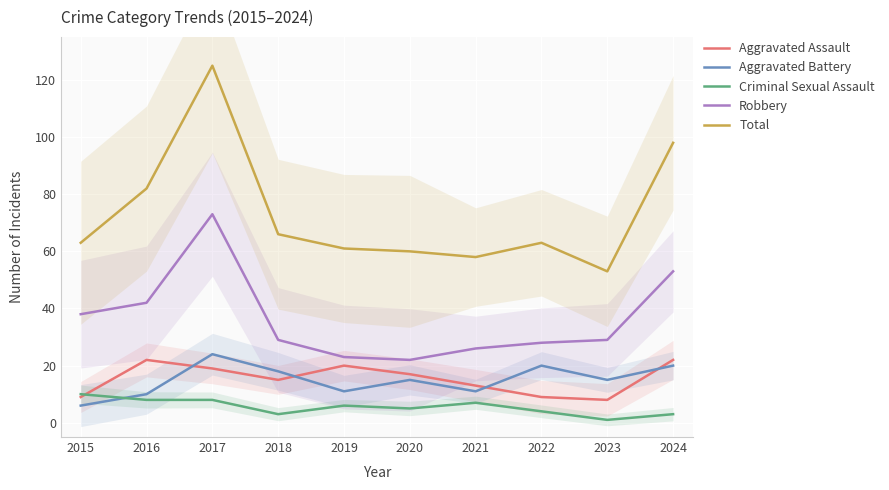

How many distinct data groups are displayed?

5